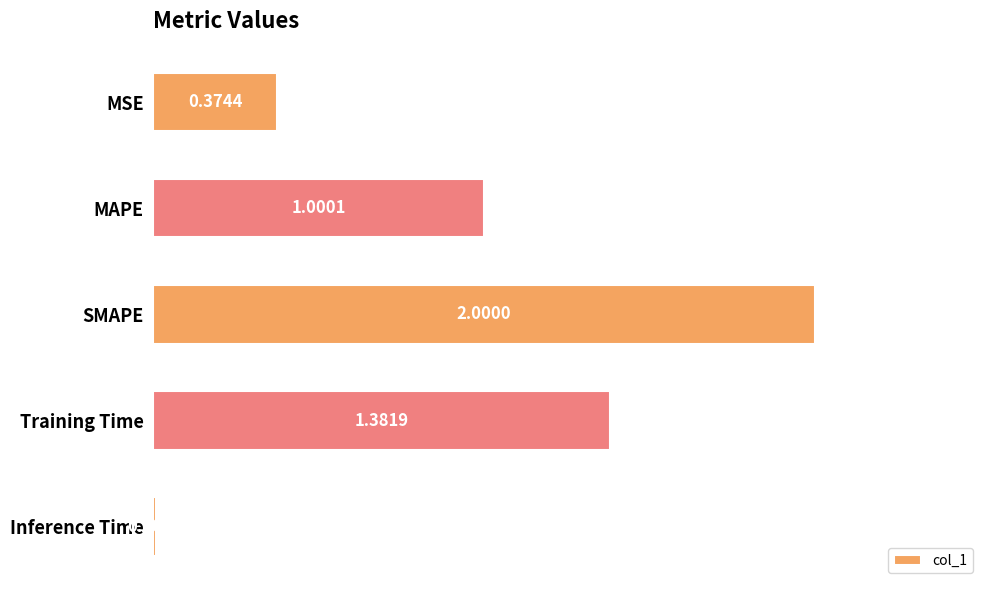

Count the number of values greater than 1.

3